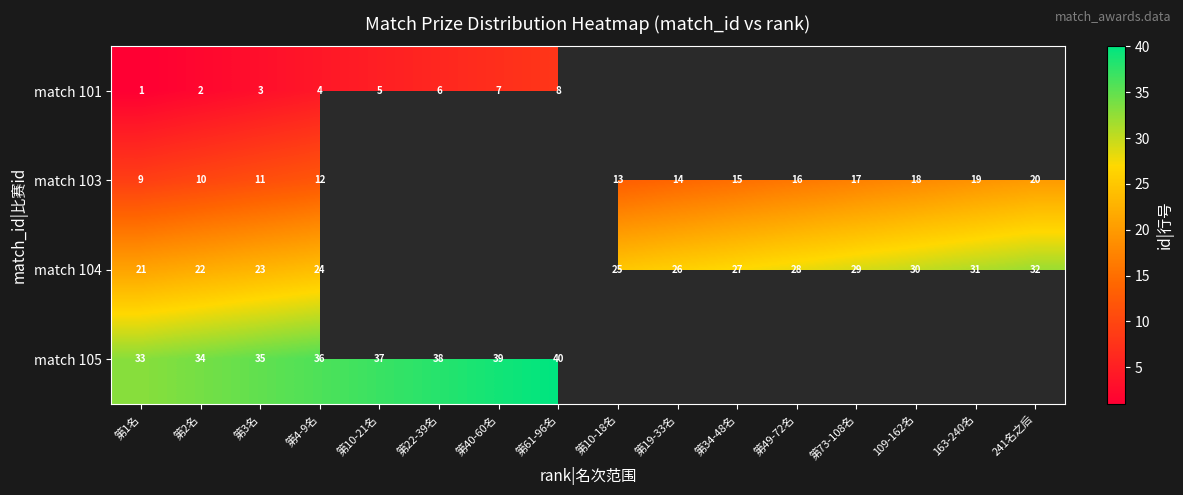

The value of match 103 at 第2名 is 10. True or false?

True